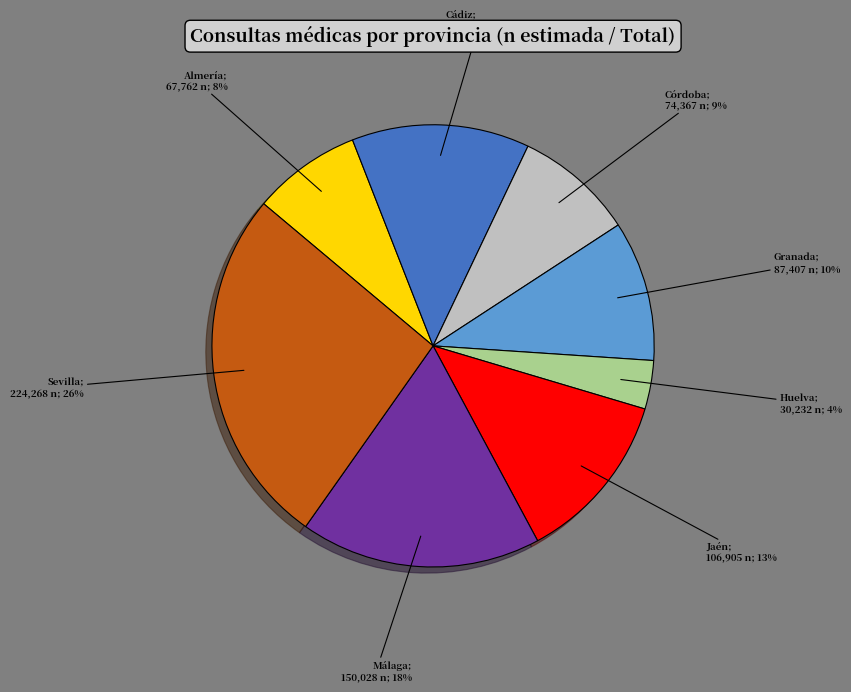

To the nearest percent, what is the average slice percentage?

12%